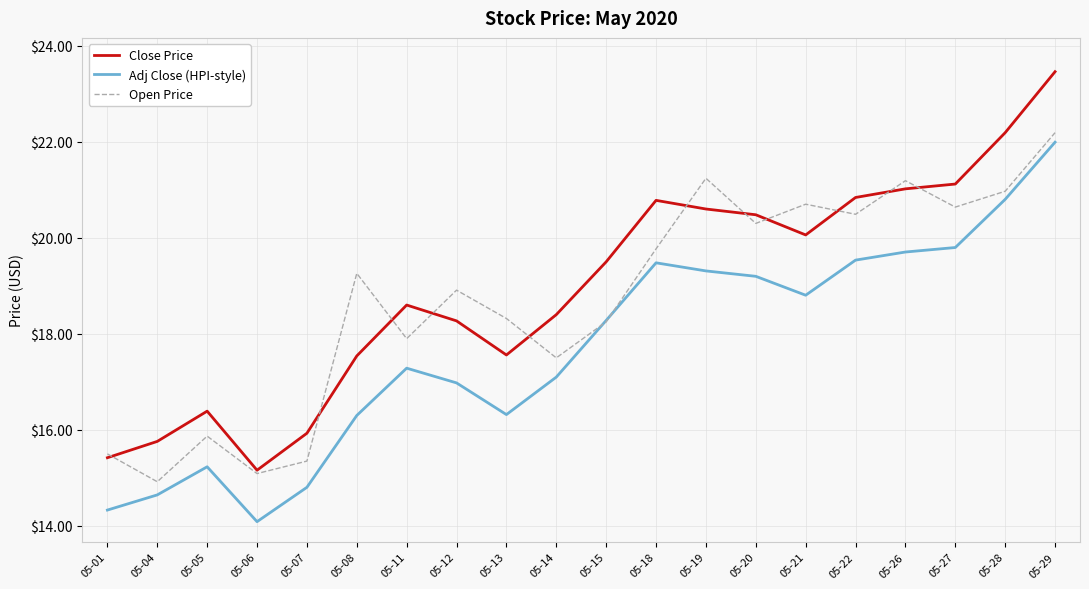

What is the spread (max minus min) of values at 05-11?

1.3